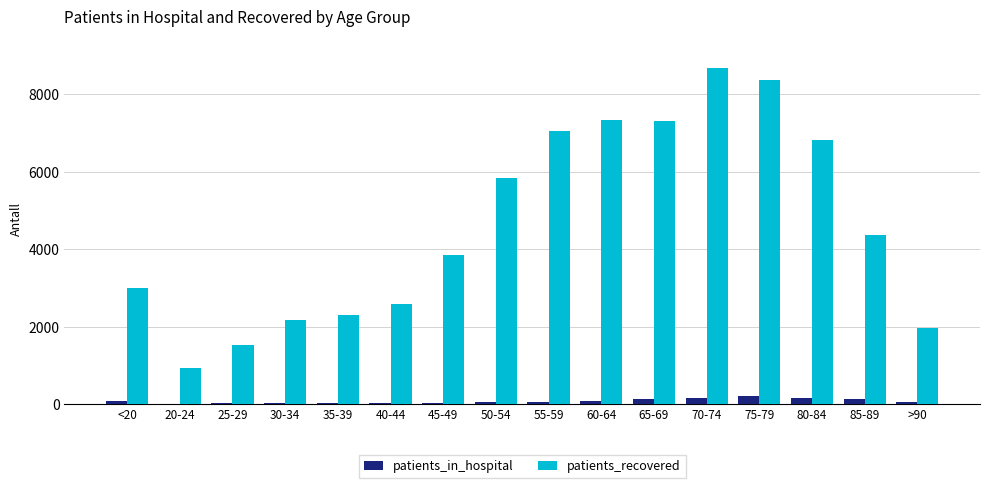

What is the average value of the patients_in_hospital series?

82